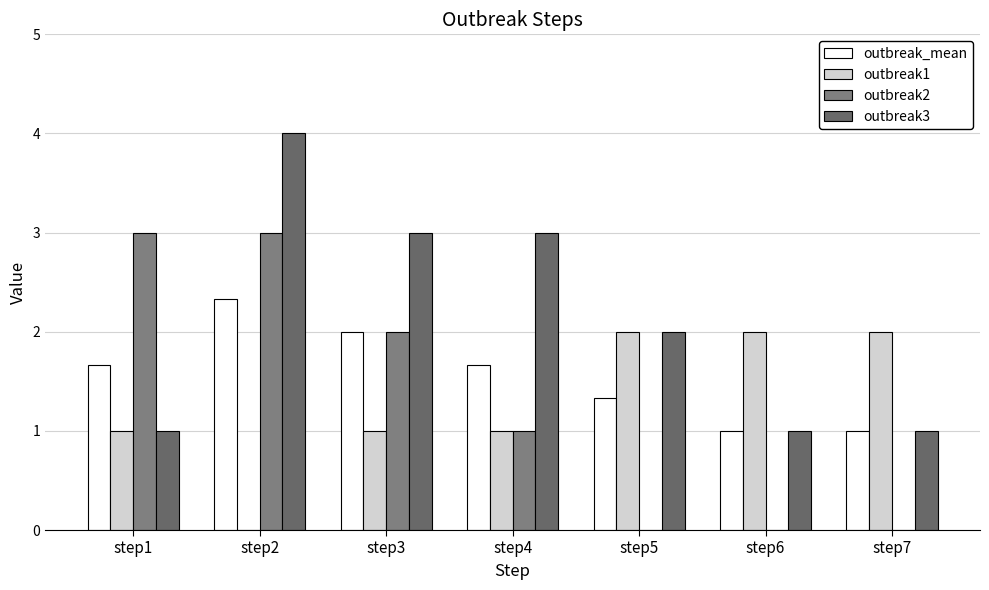

Are the bars horizontal?

No